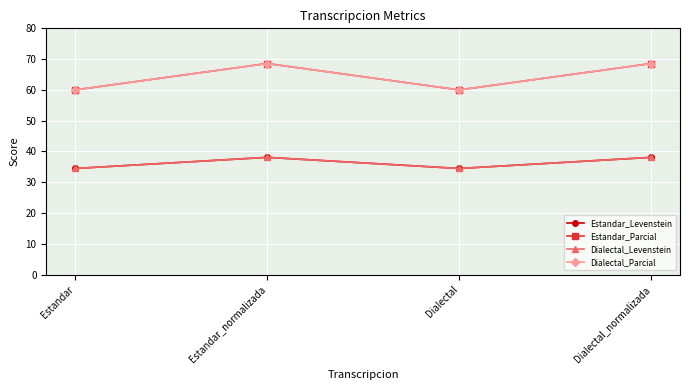

How many lines are shown in the chart?

4